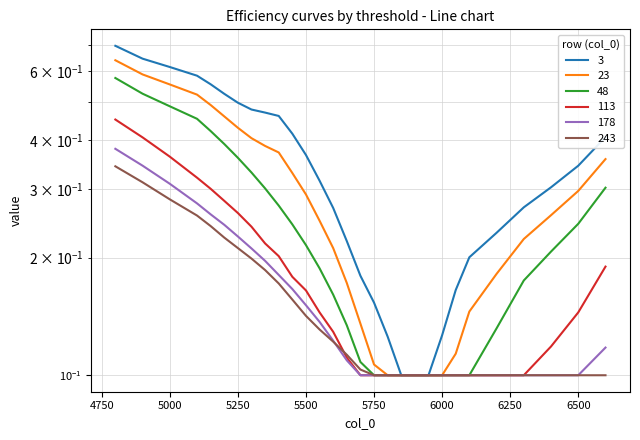

Count the number of data series in this chart.

6